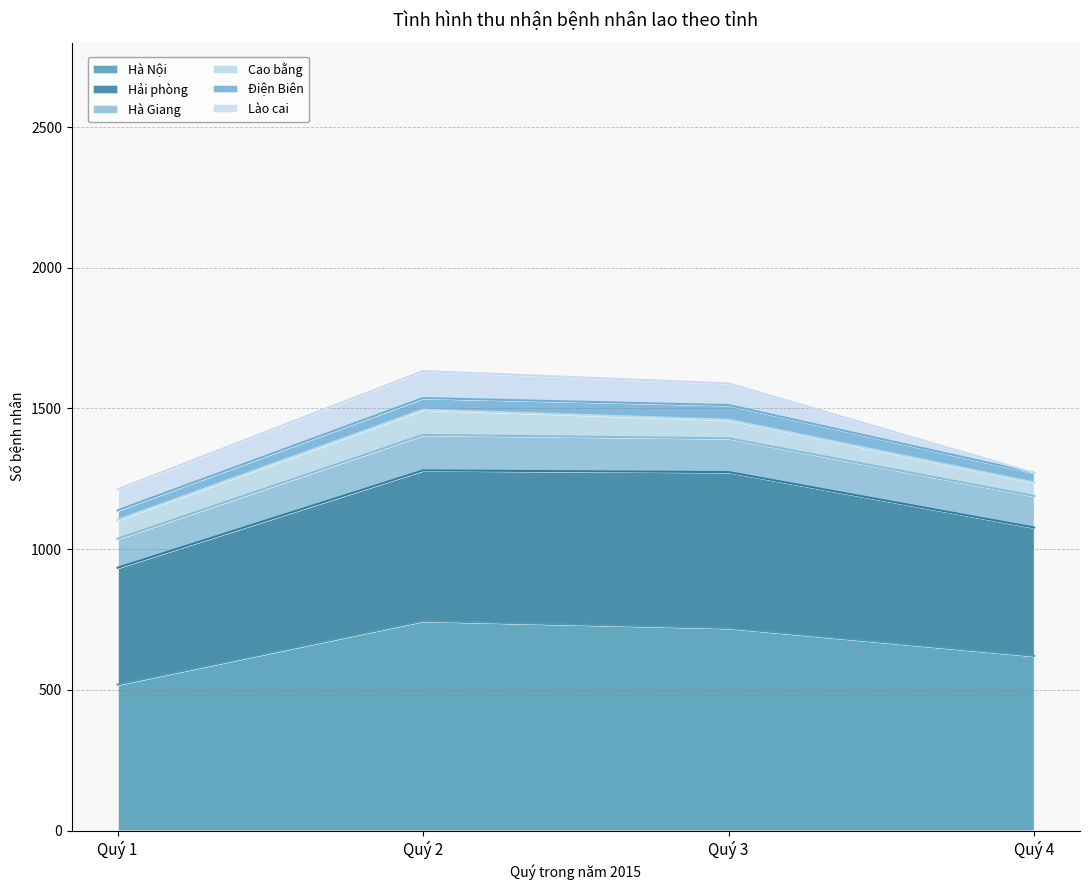

True or false: Hải phòng and Hà Giang cross at least once.

False